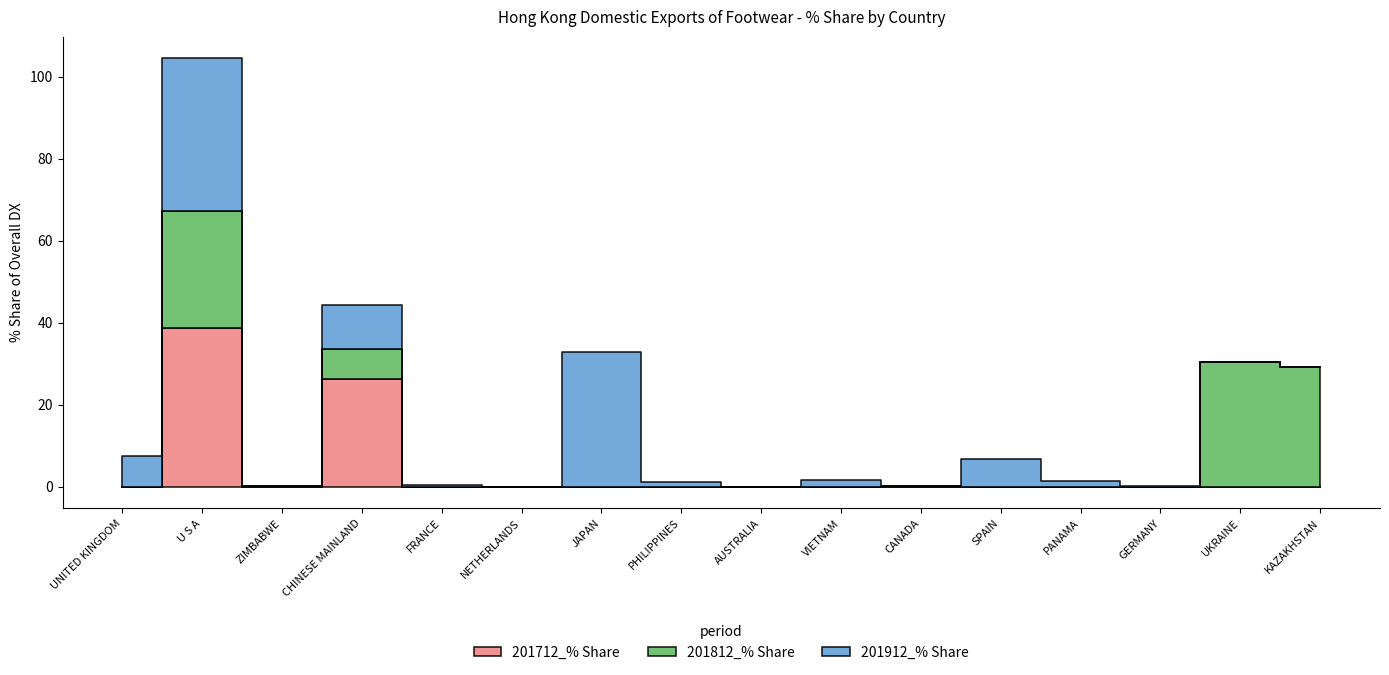

Which category has the lowest value in the 201912_% Share series?

ZIMBABWE